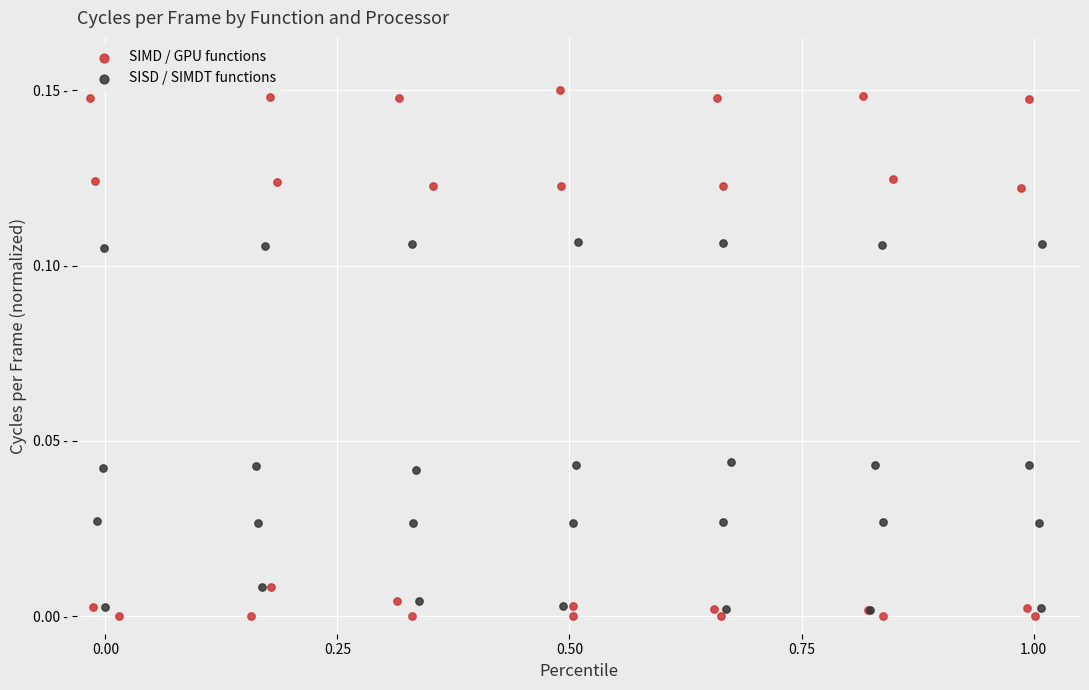

Which series has the largest Y range (max minus min)?

SIMD / GPU functions